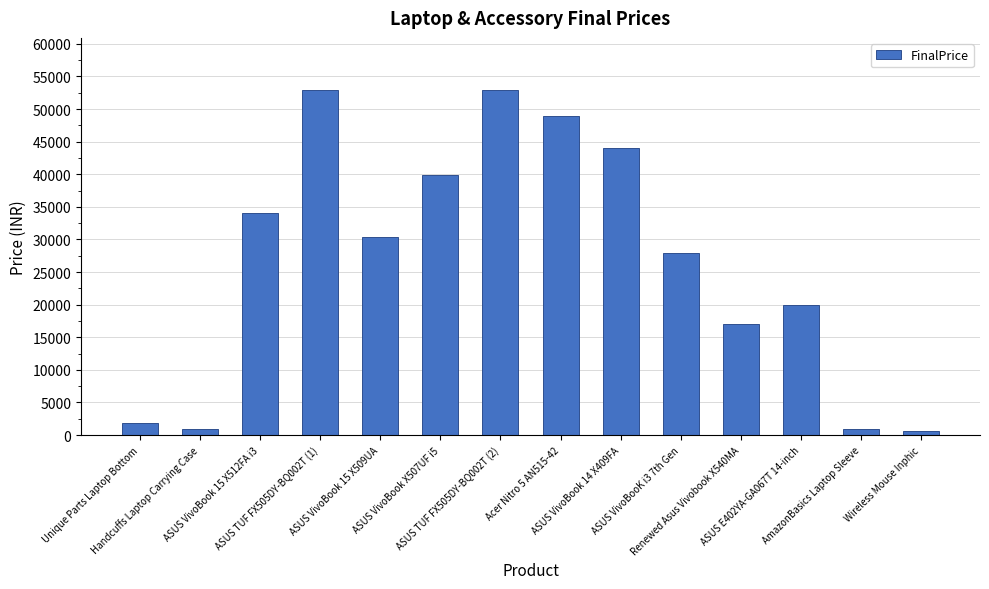

How many bars are there in total?

14